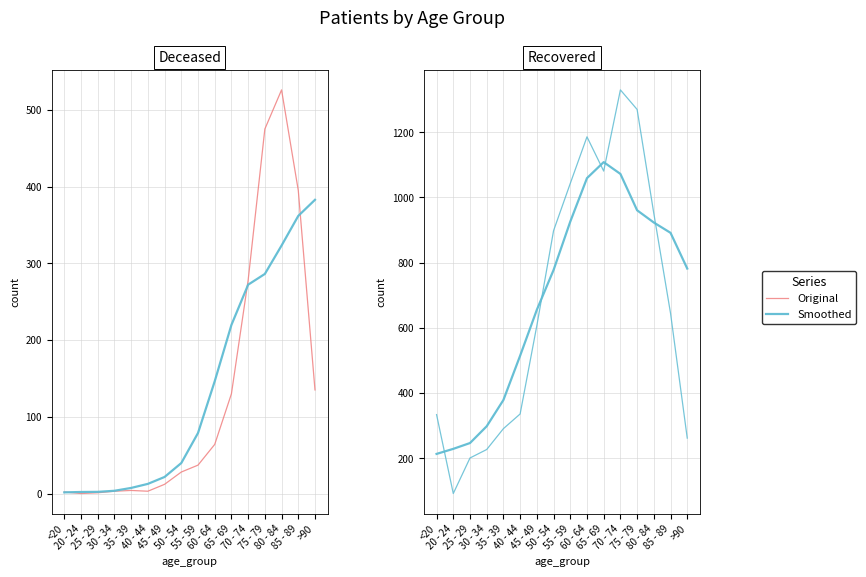

Which category has the lowest value in the Smoothed series?

<20